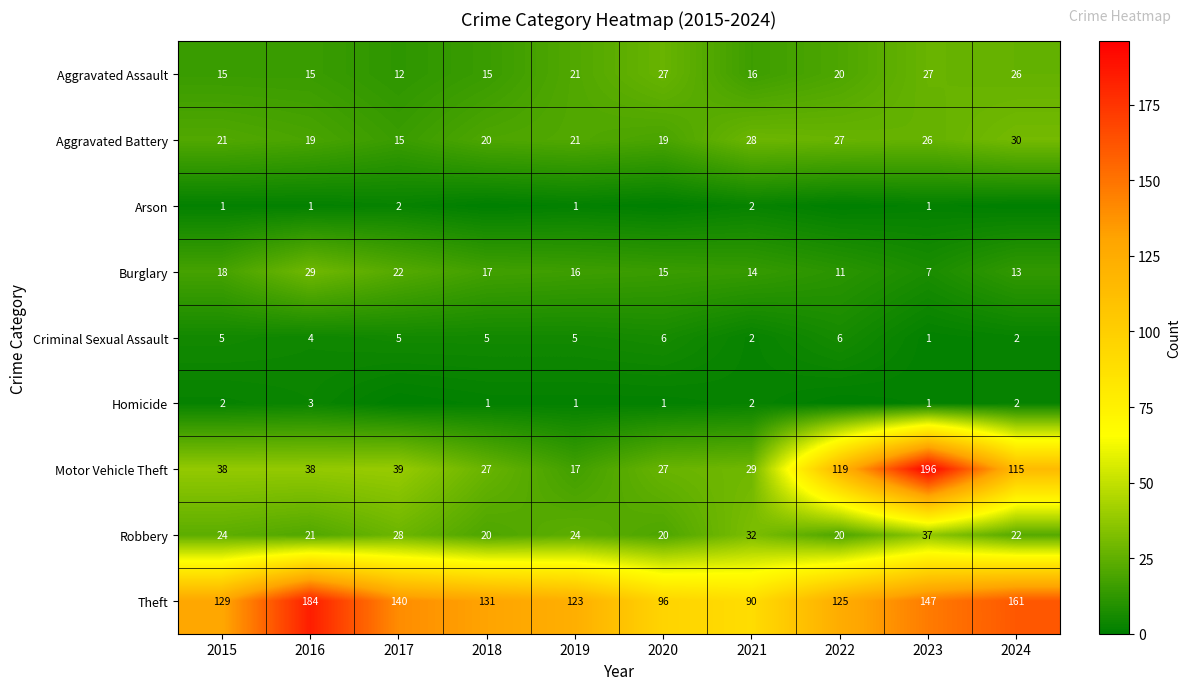

What is the difference between the maximum and minimum values in the Burglary series?

22